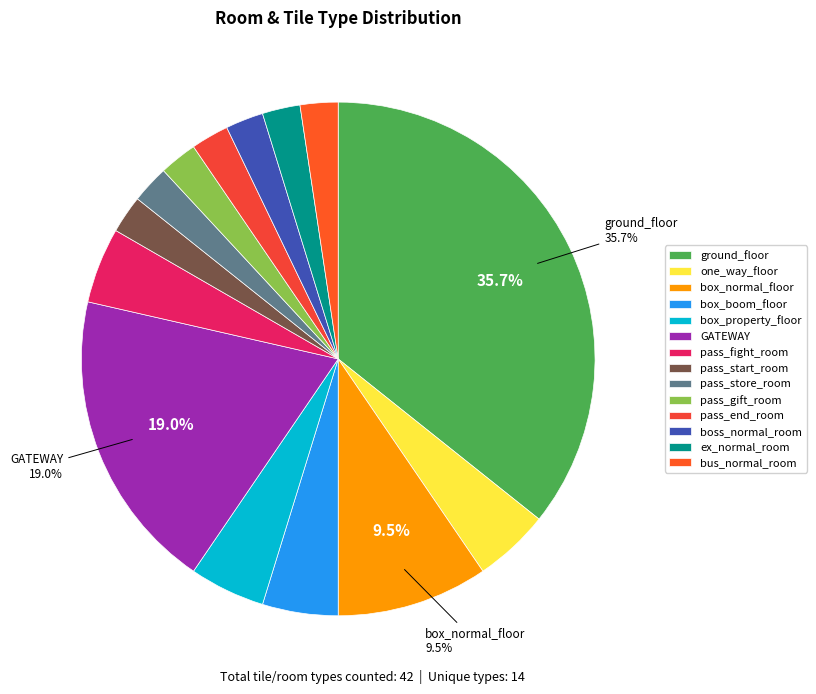

To the nearest percent, what portion does ground_floor represent?

36%